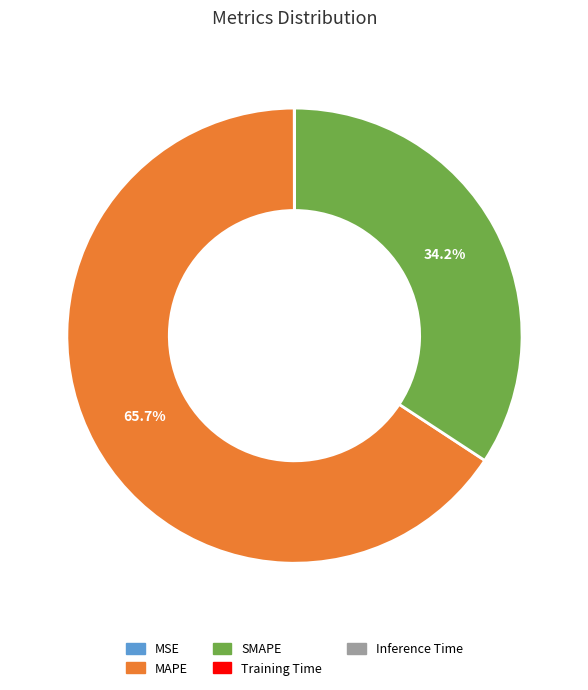

Is the sum of SMAPE and MAPE greater than half?

Yes